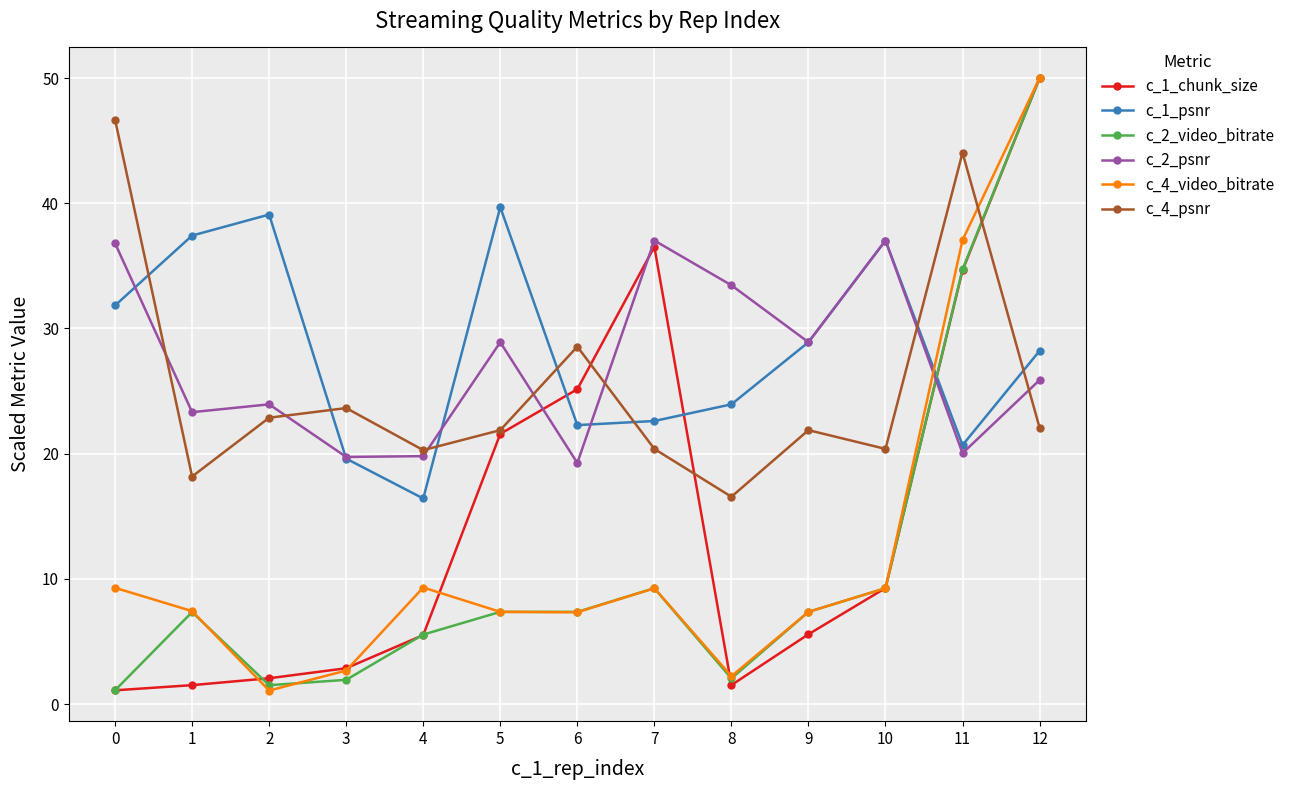

At which category is the sum across all series the highest?

12